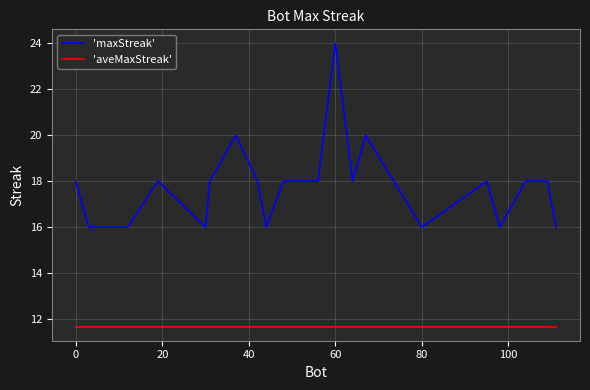

Rank the series by their maximum value, from lowest to highest.

'aveMaxStreak', 'maxStreak'